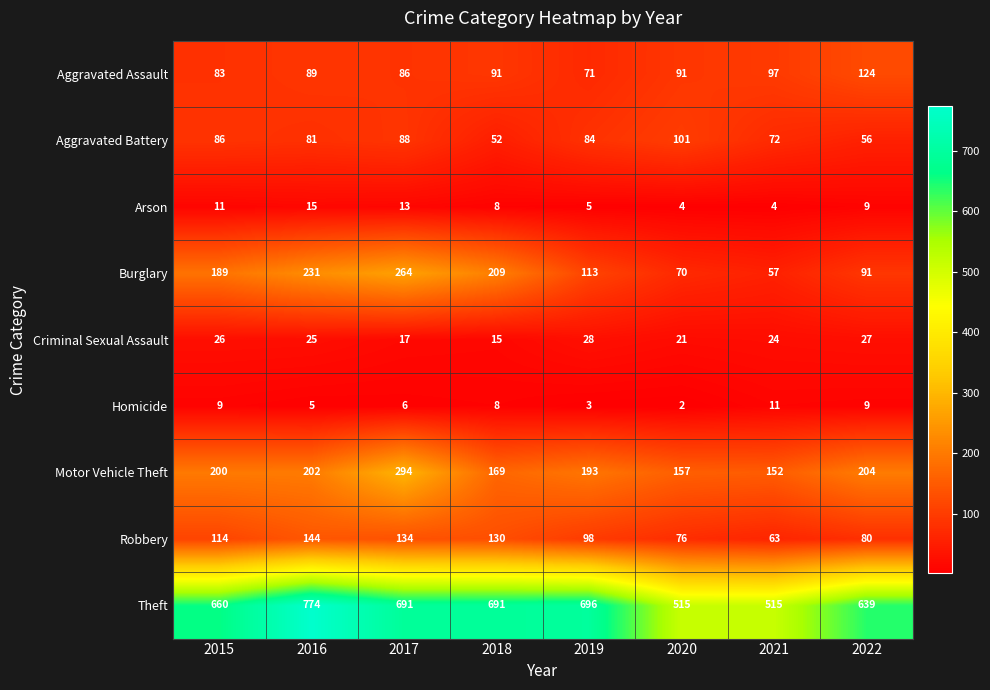

Rank the series by their maximum value, from lowest to highest.

Homicide, Arson, Criminal Sexual Assault, Aggravated Battery, Aggravated Assault, Robbery, Burglary, Motor Vehicle Theft, Theft